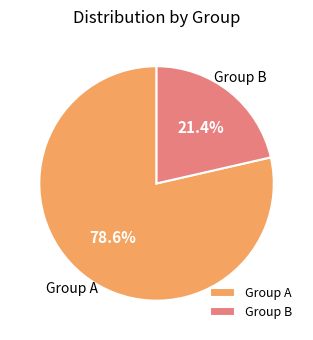

To the nearest percent, what is the average slice percentage?

50%